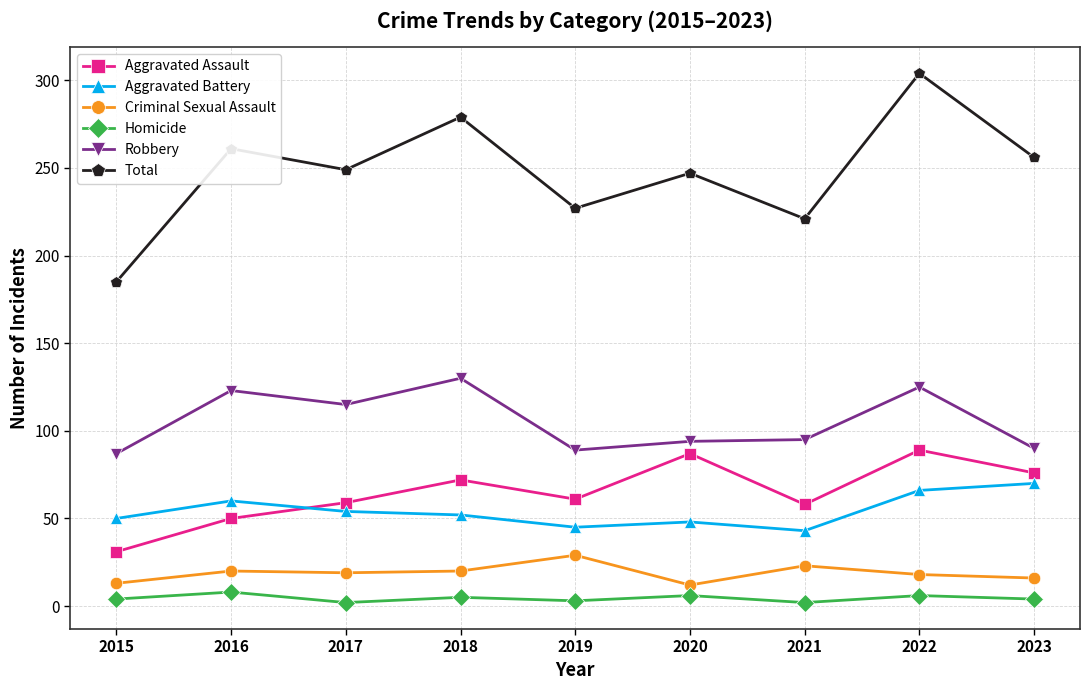

What is the value of the Homicide point at the 6th from the left?

6